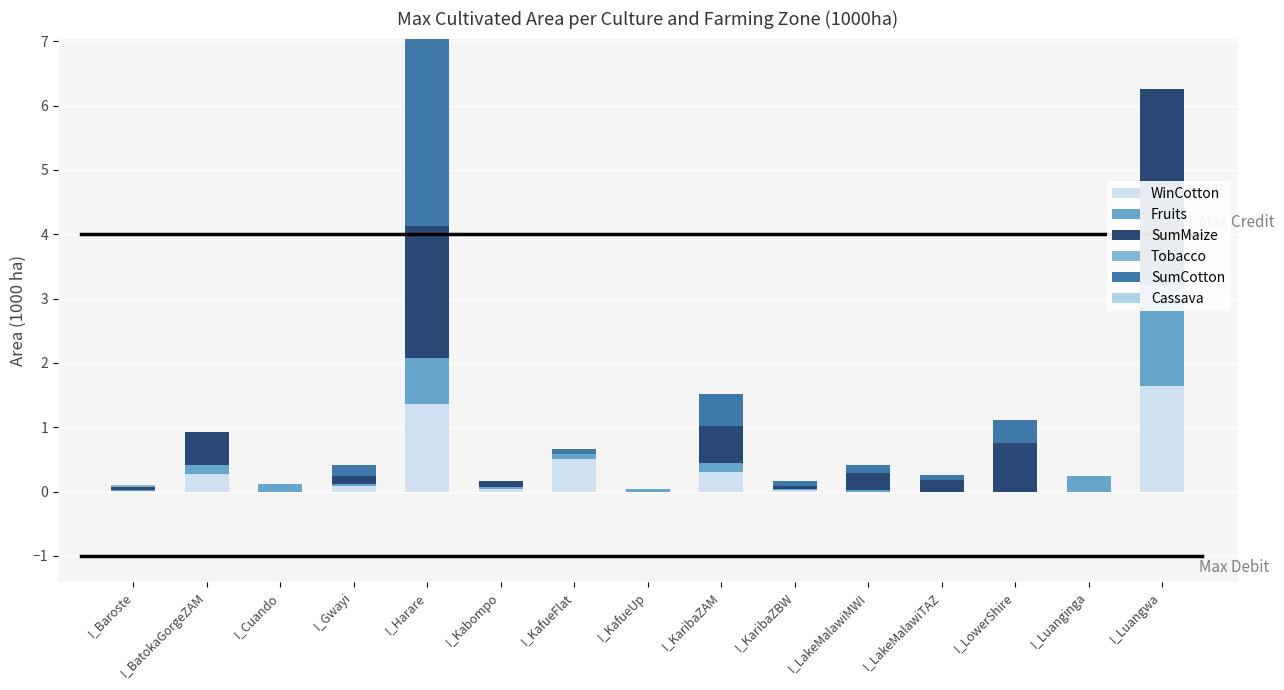

What are all the series names shown in the legend?

WinCotton, Fruits, SumMaize, Tobacco, SumCotton, Cassava